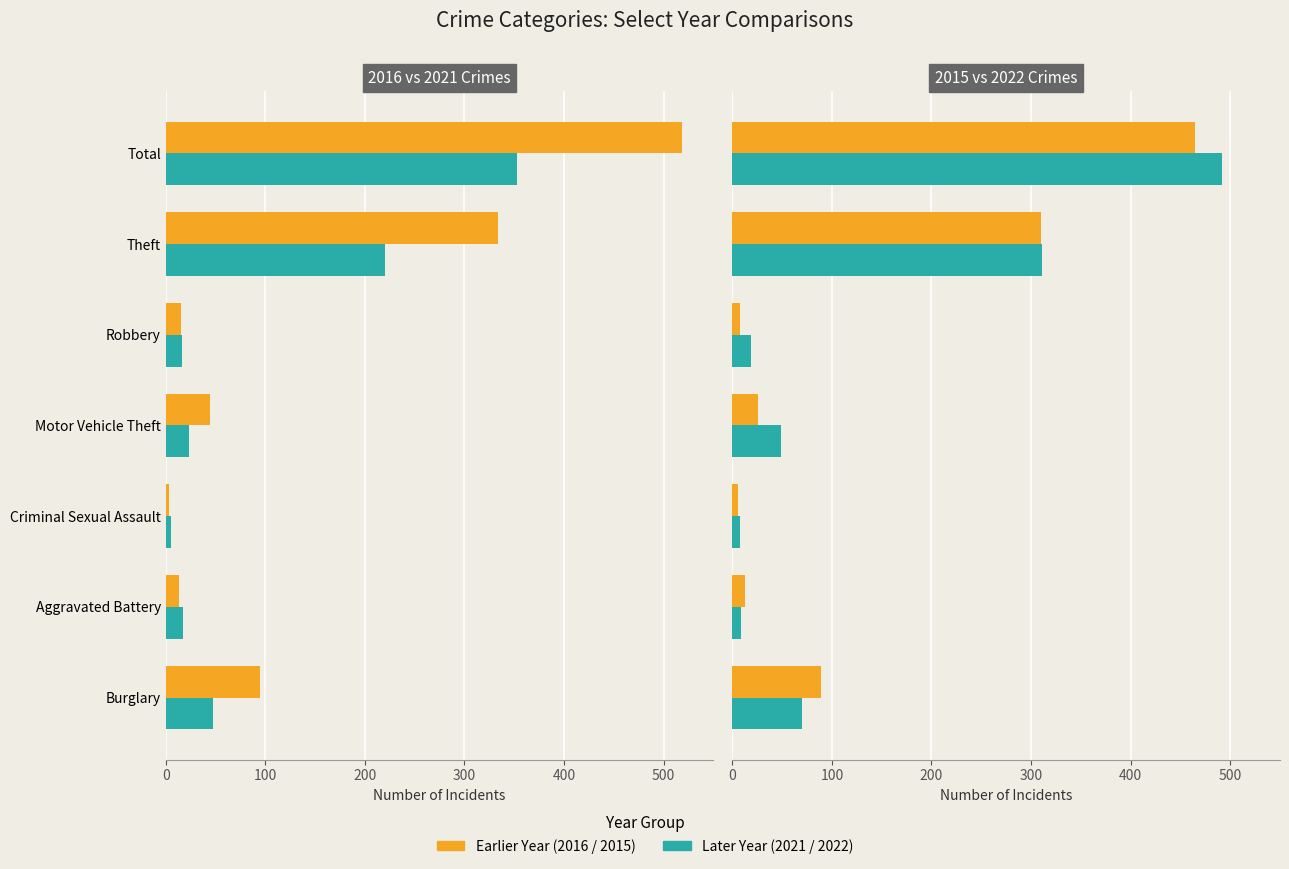

Which series changed the most between Criminal Sexual Assault and Robbery?

2016